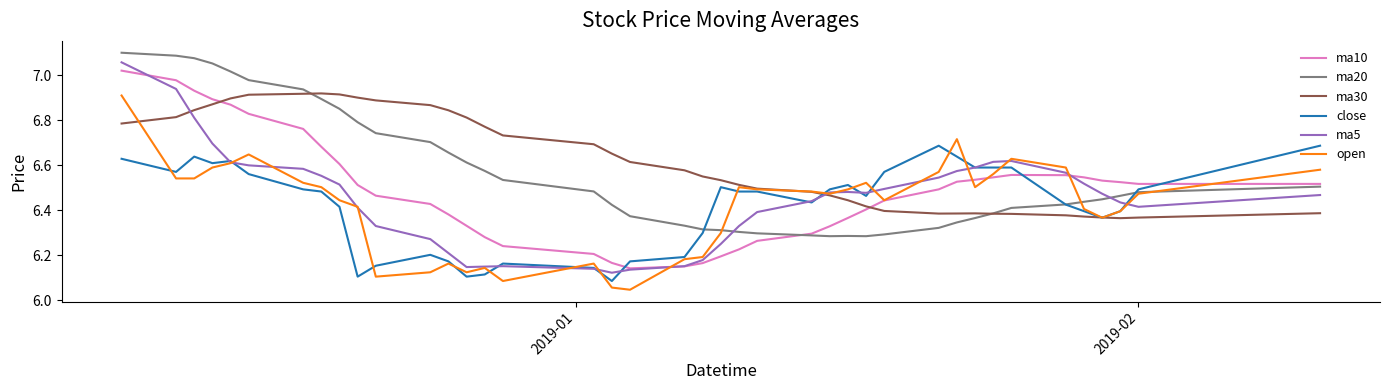

What is the difference between the maximum and minimum values in the ma30 series?

0.6